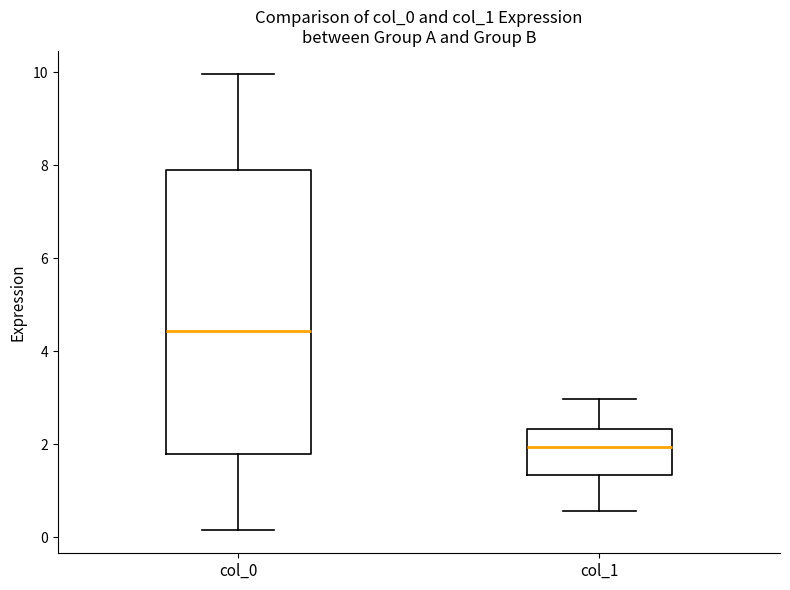

Comparing the boxes themselves (not the whiskers), which one is the tallest?

col_0